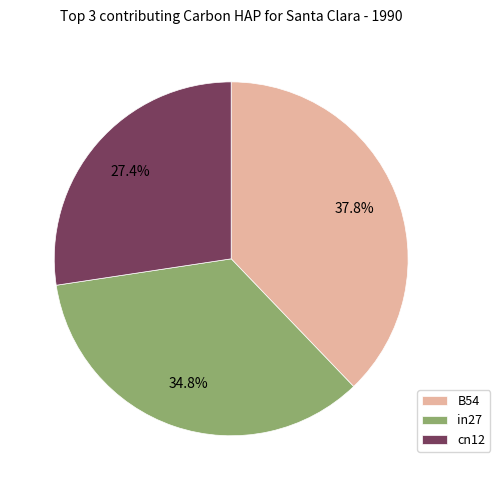

To the nearest percent, what is the difference between the largest and smallest slice percentages?

10%